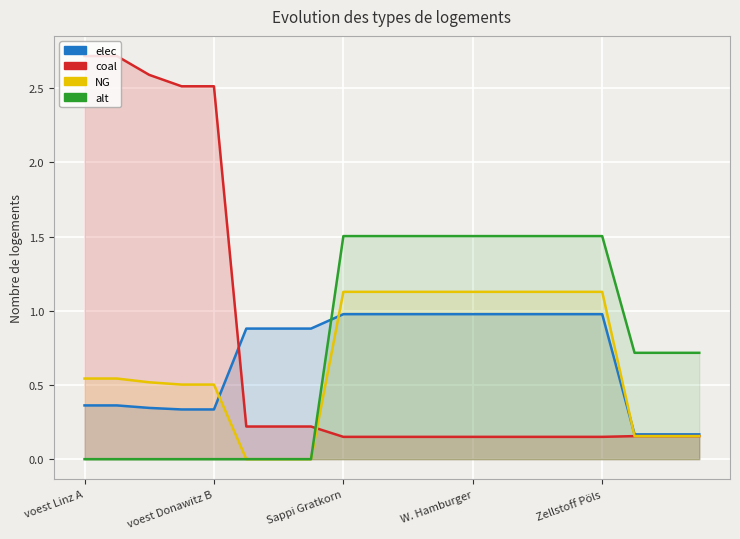

What are all the series names shown in the legend?

elec, coal, NG, alt